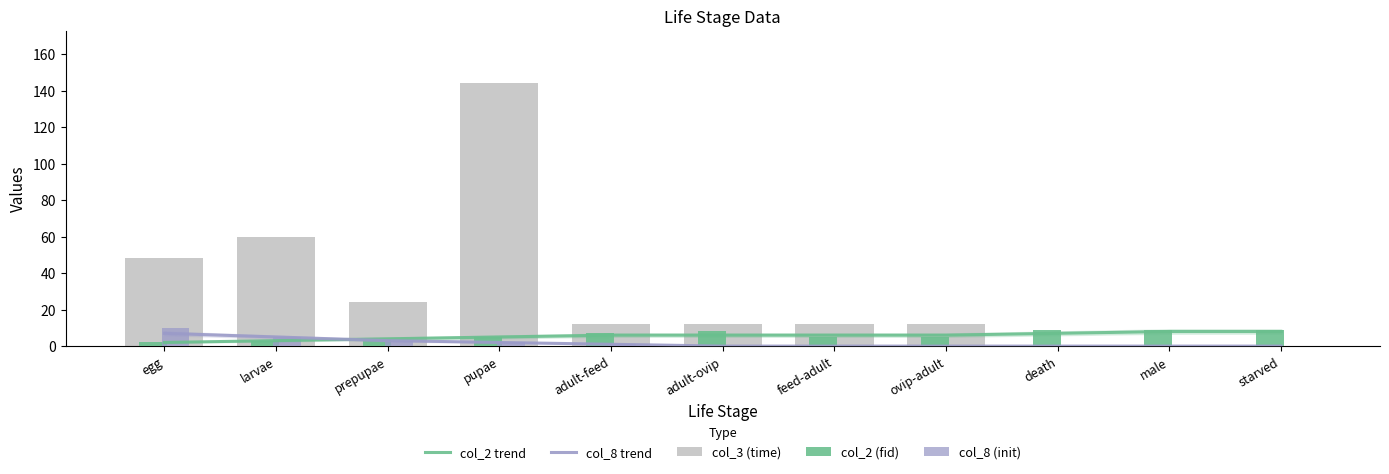

Is it true that col_3 (time) equals 48 at egg?

True